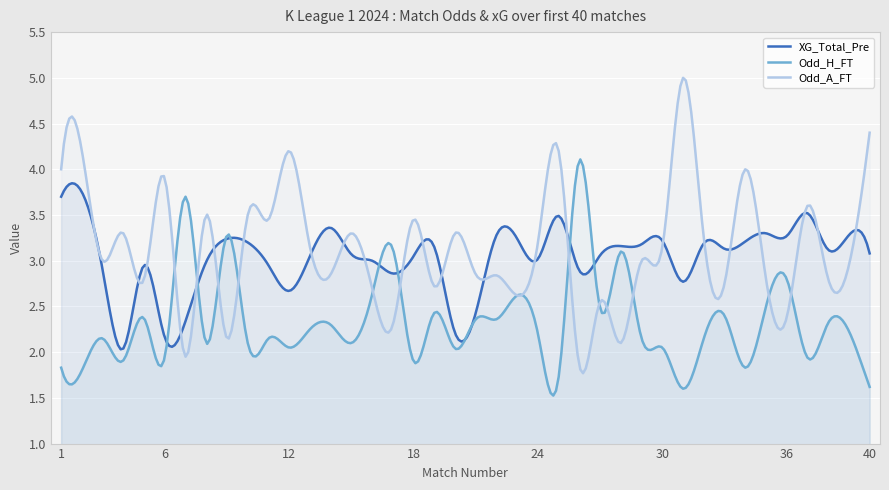

At which label is XG_Total_Pre closest to 2?

4